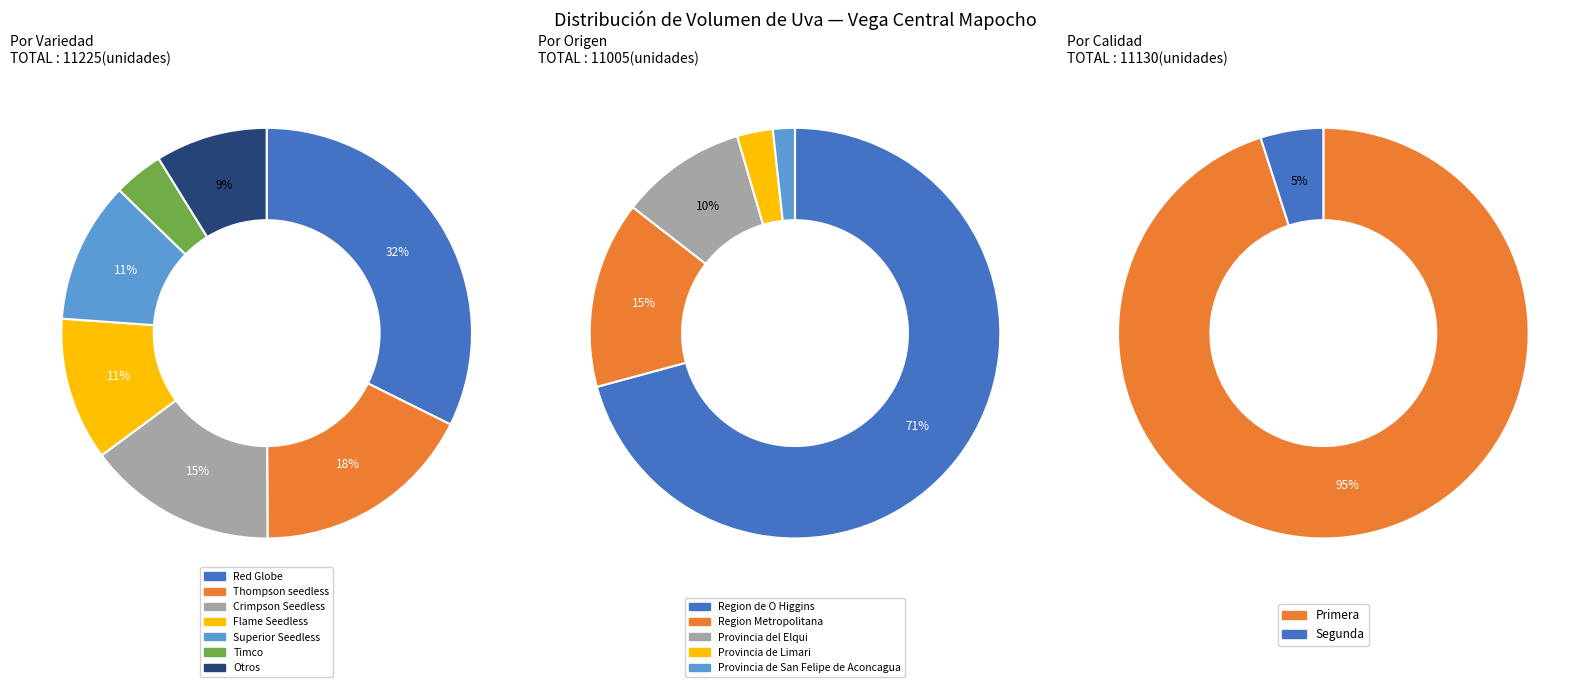

True or false: Segunda accounts for 37% of the total.

False